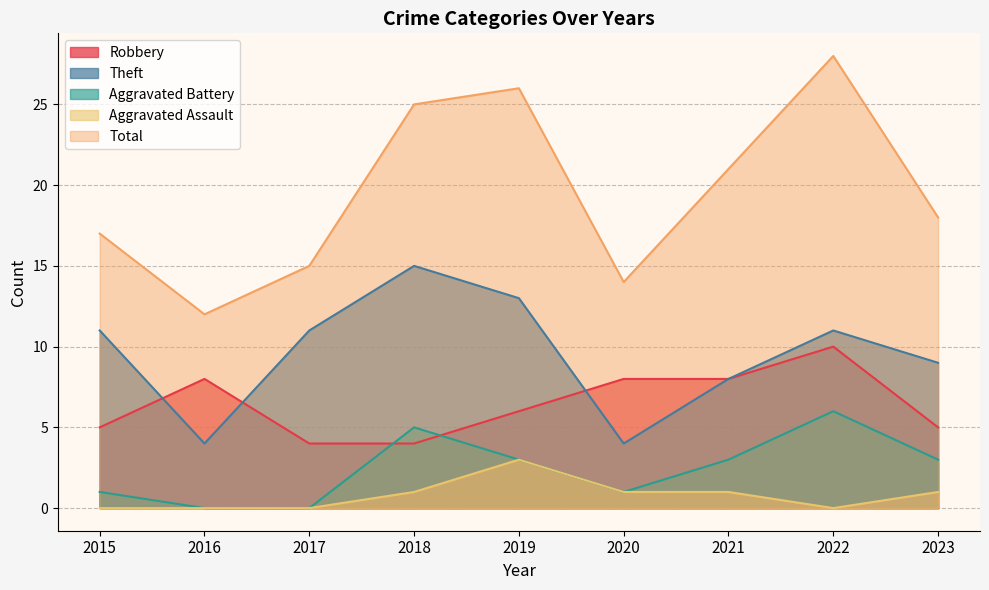

At which label is Total closest to 20?

2021